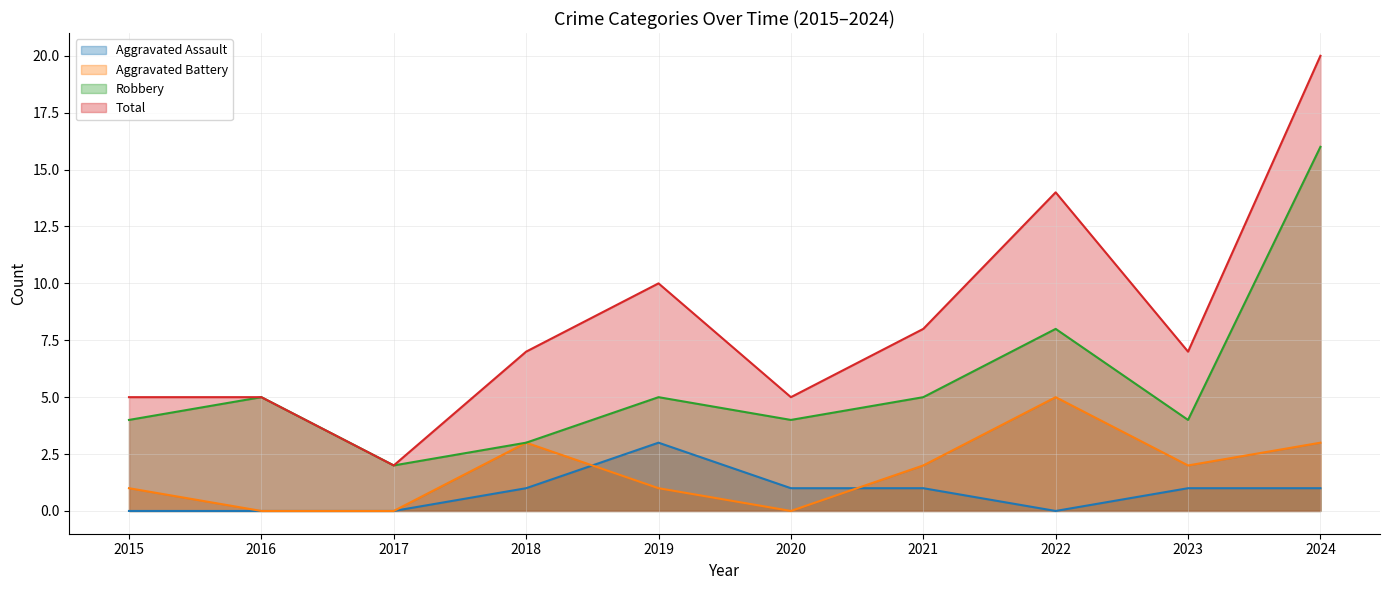

True or false: Robbery and Aggravated Assault intersect in this chart.

False